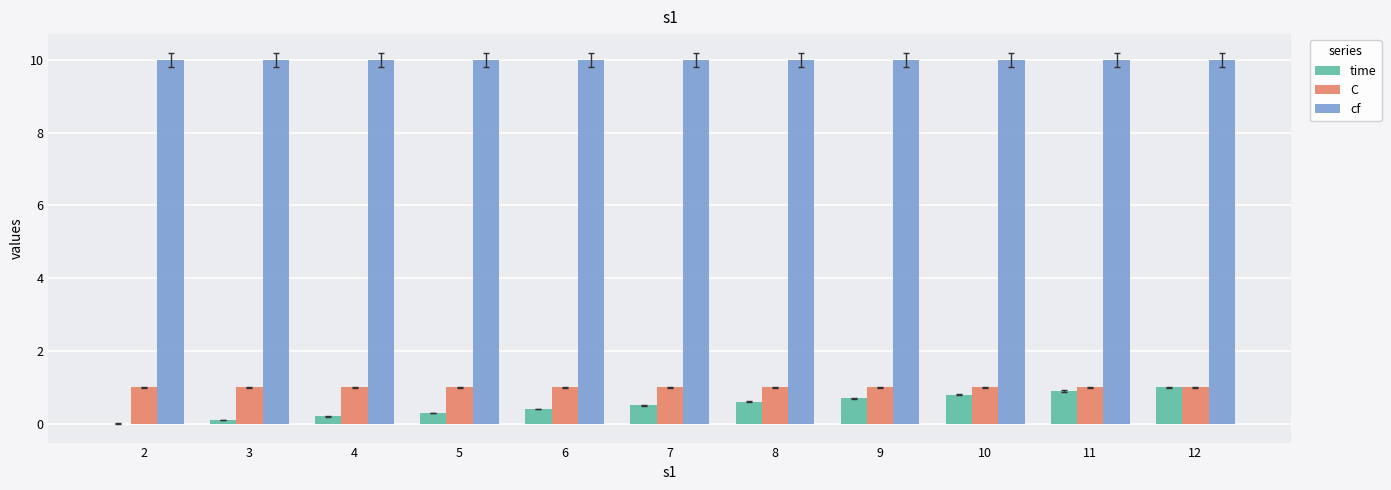

Reading left to right, list all the values displayed in this chart.

time: 0.0	0.1	0.2	0.3	0.4	0.5	0.6	0.7	0.8	0.9	1.0
C: 1.0	1.0	1.0	1.0	1.0	1.0	1.0	1.0	1.0	1.0	1.0
cf: 10.0	10.0	10.0	10.0	10.0	10.0	10.0	10.0	10.0	10.0	10.0